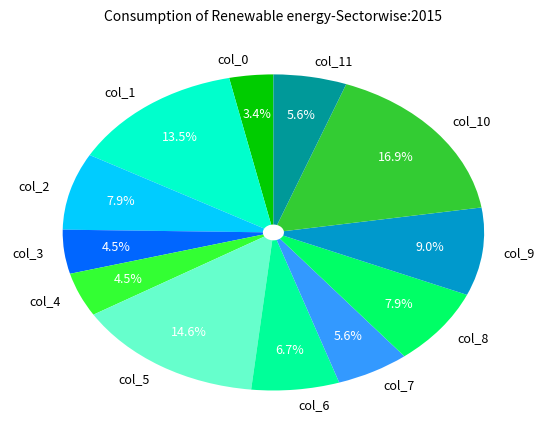

To the nearest percent, what is the combined percentage of col_5 and col_9?

24%